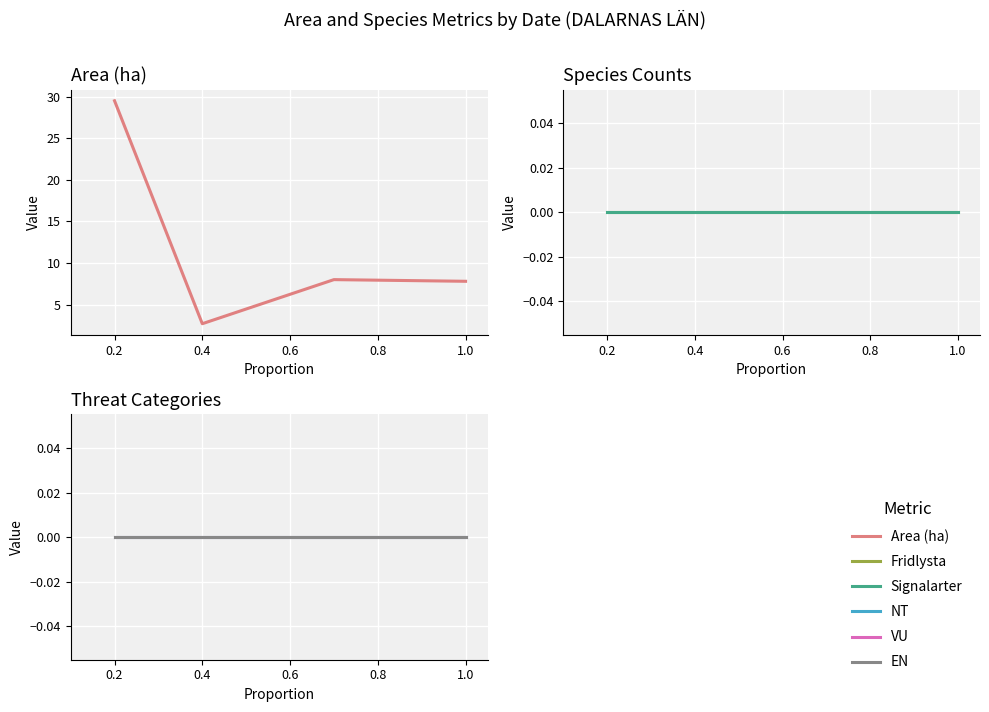

True or false: VU has more than 0 interior local peaks.

False